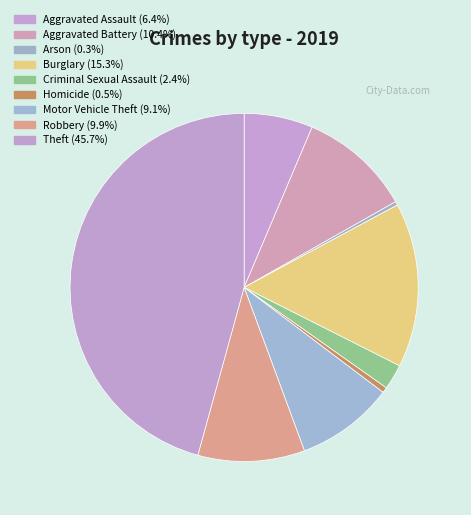

How many slices are in this pie chart?

9